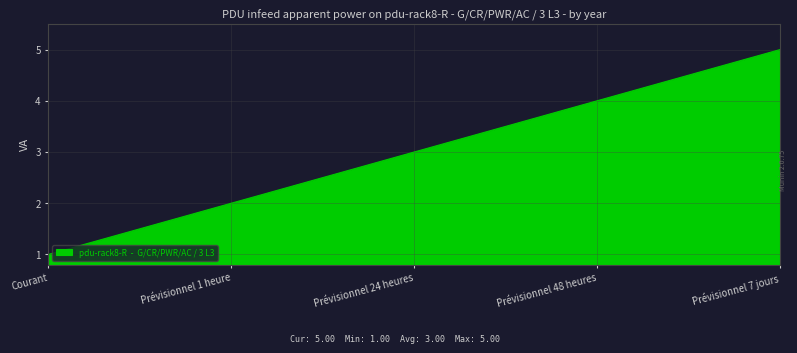

What is the difference between the maximum and minimum values?

4